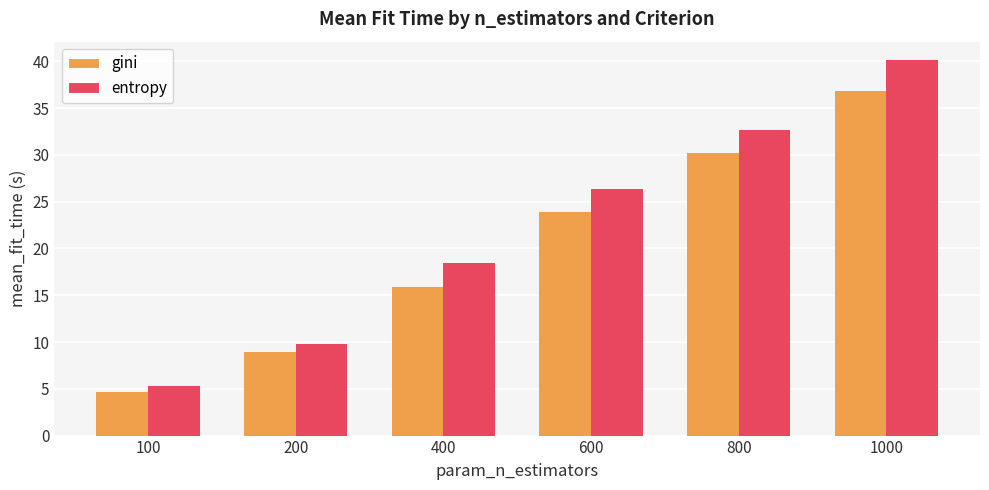

At which label does entropy reach its peak?

1000